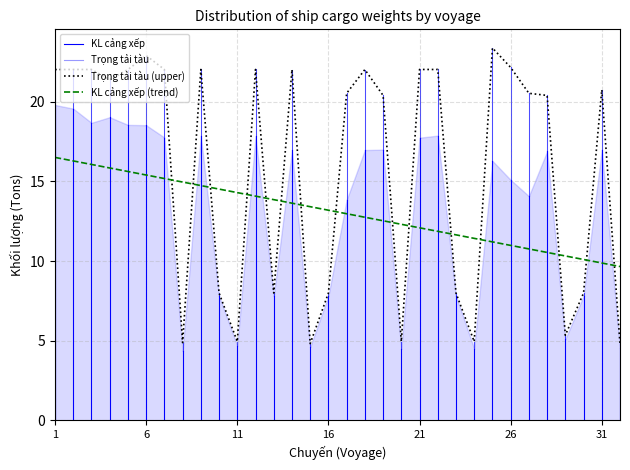

Is it true that the value at 27 is 14.0?

False